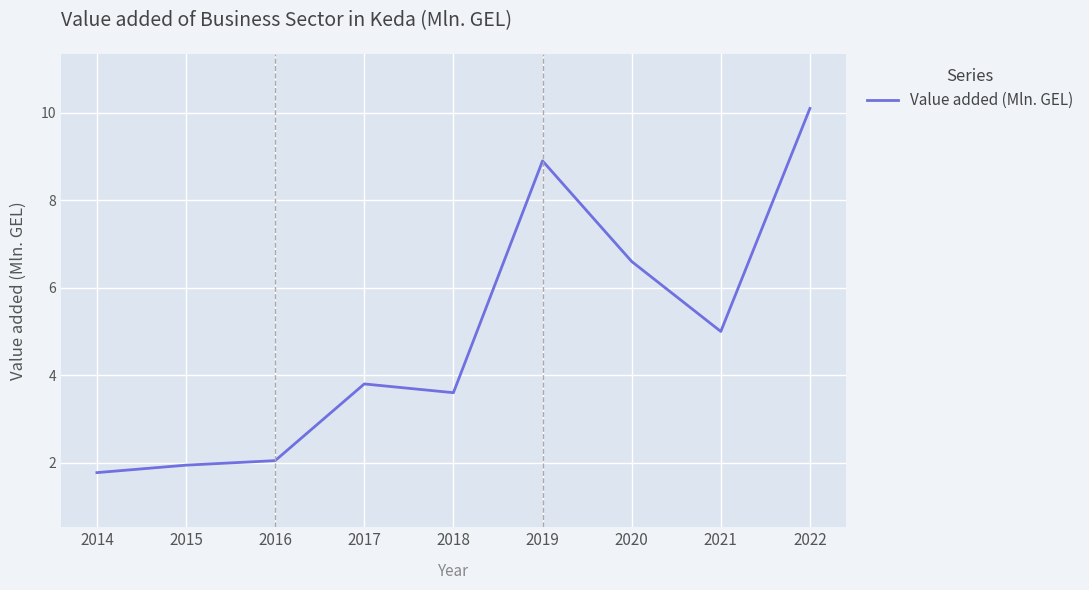

What is the difference between the maximum and minimum values?

8.3